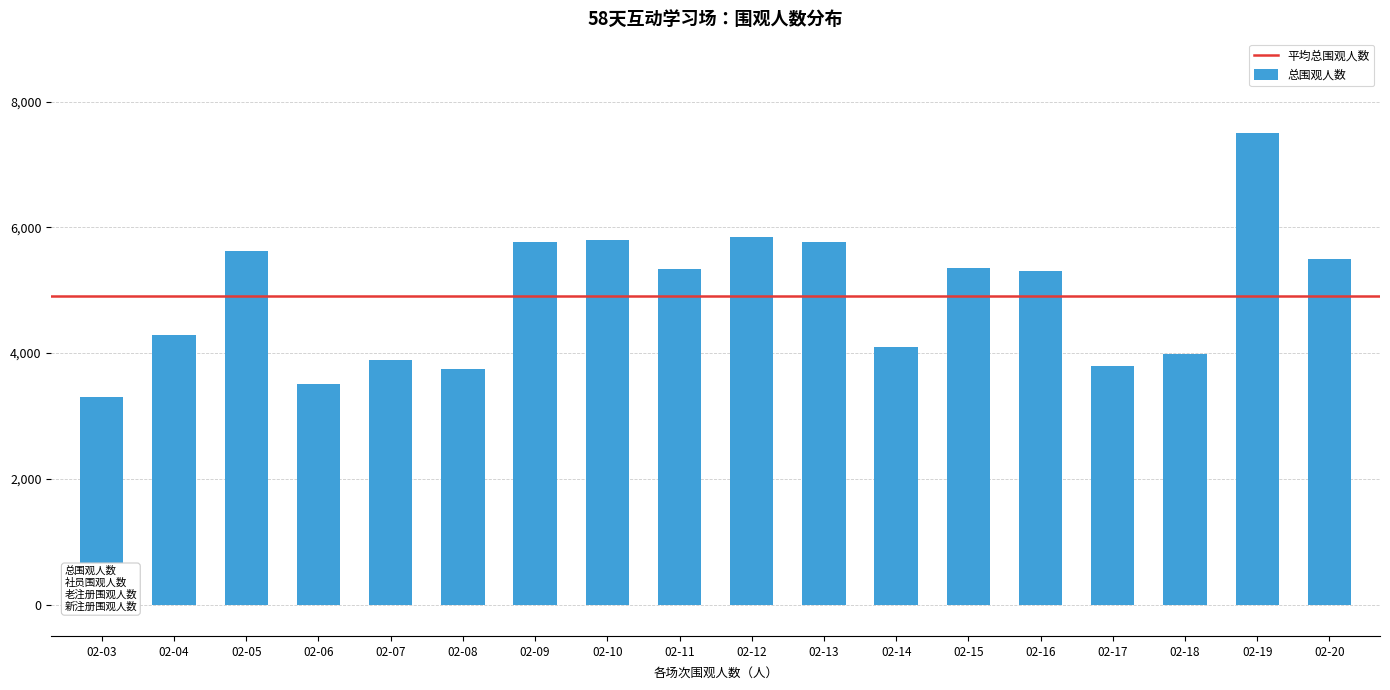

Between 02-16 and 02-14, which is larger?

02-16